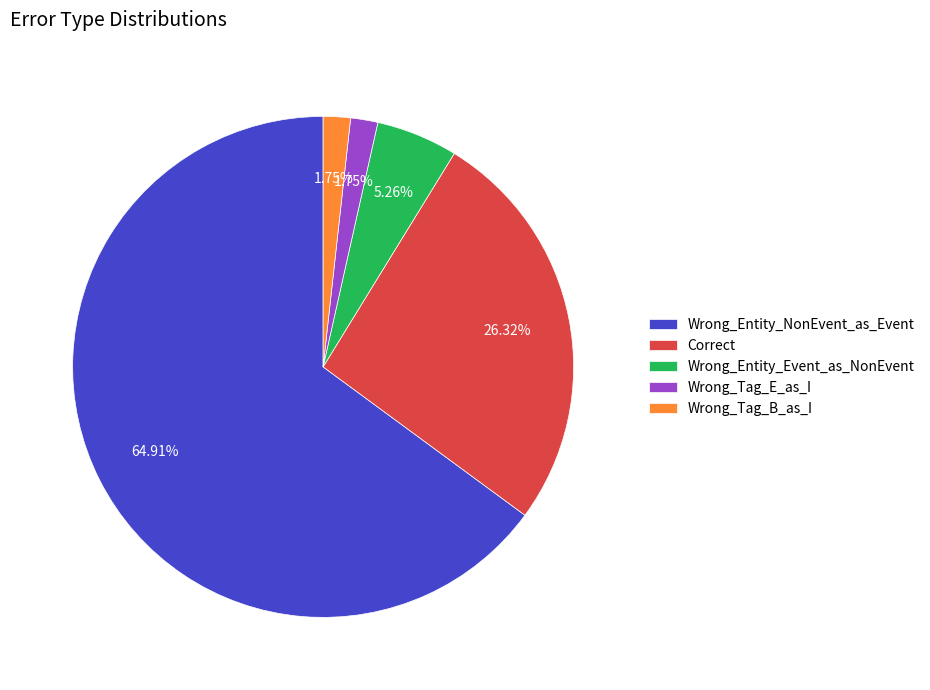

To the nearest percent, what percentage of the pie is Wrong_Tag_B_as_I?

2%